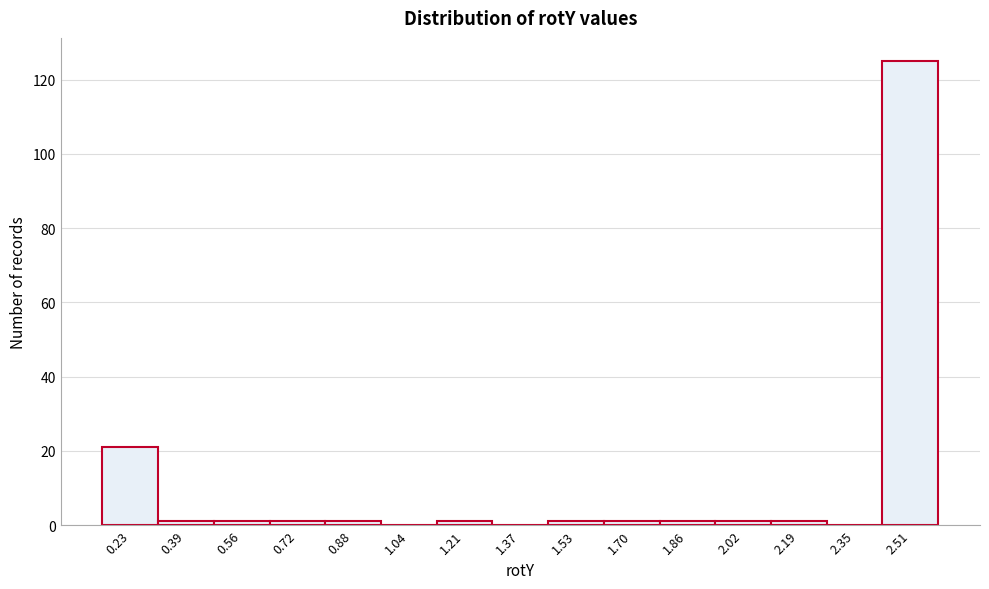

Reading left to right, transcribe all the data shown in this chart.

0.23=21	0.39=1	0.56=1	0.72=1	0.88=1	1.04=0	1.21=1	1.37=0	1.53=1	1.70=1	1.86=1	2.02=1	2.19=1	2.35=0	2.51=125